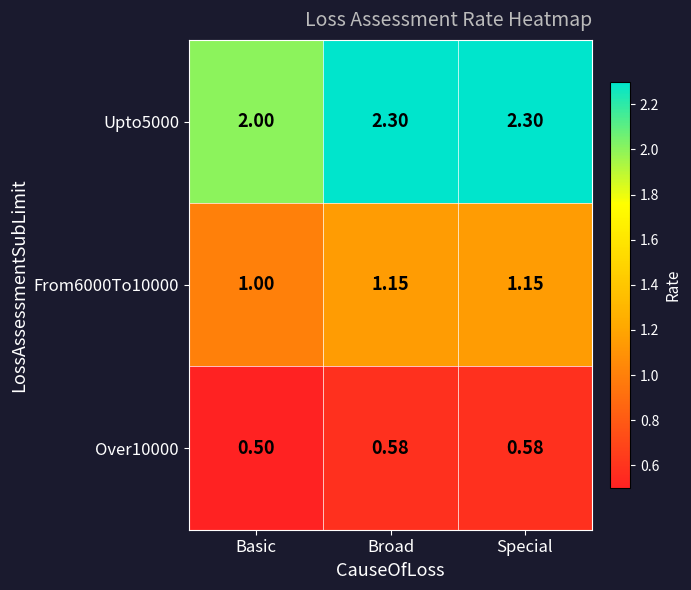

Is the value of Upto5000 at Basic greater than the value of From6000To10000 at Special?

Yes